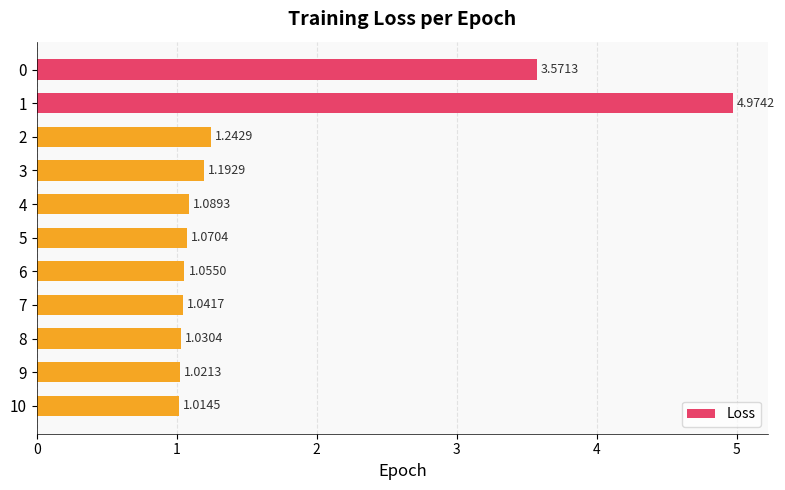

What is the difference between the maximum and second lowest values?

4.0